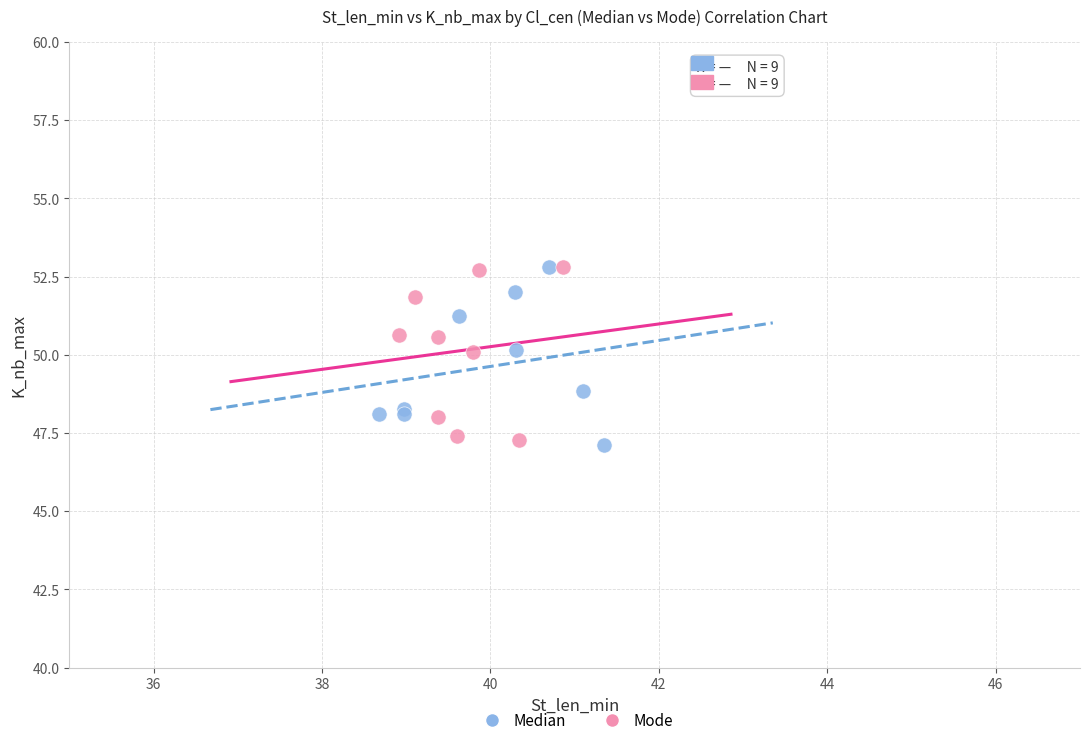

What are all the series names shown in the legend?

Median, Mode